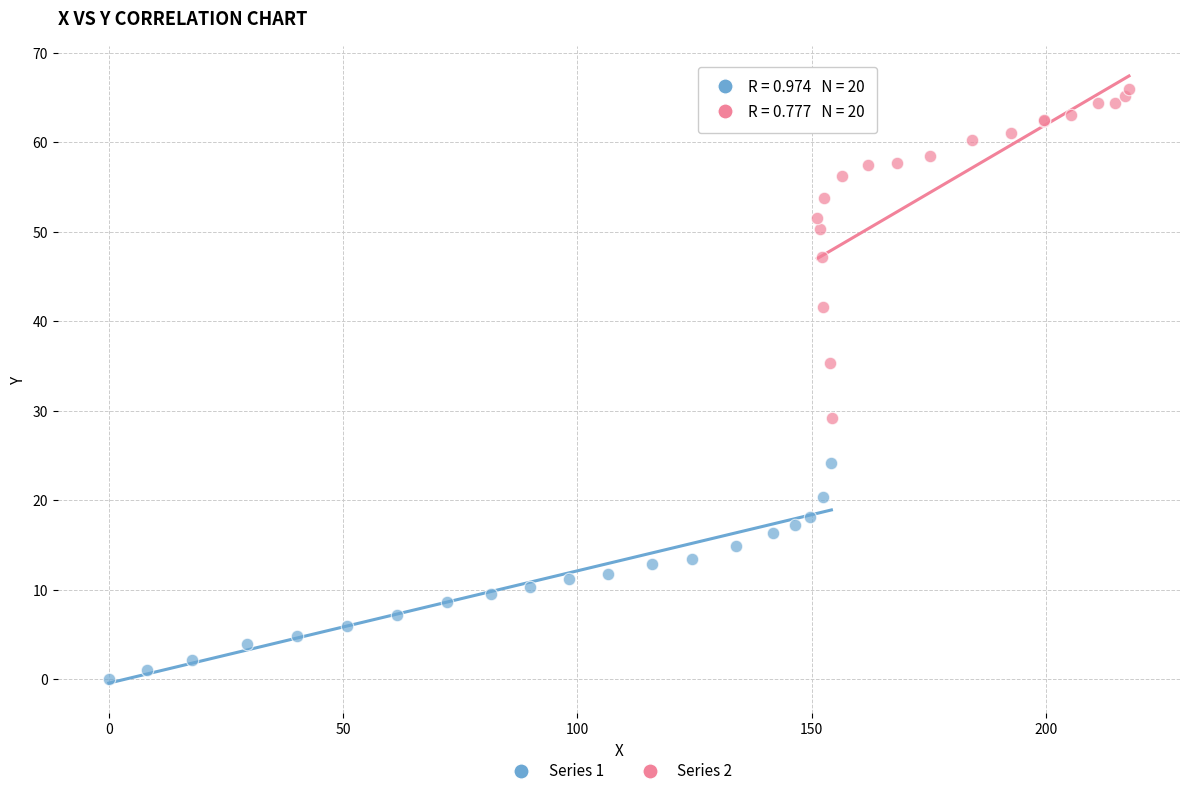

Which series contains the lowest Y value?

Series 1